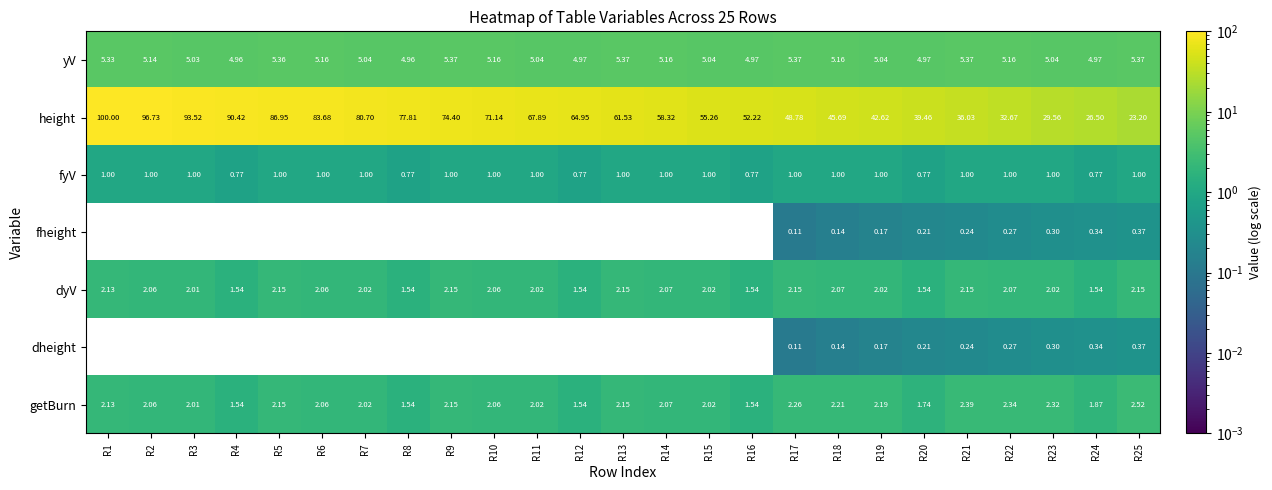

Is the value of height at R6 greater than the value of getBurn at R2?

Yes